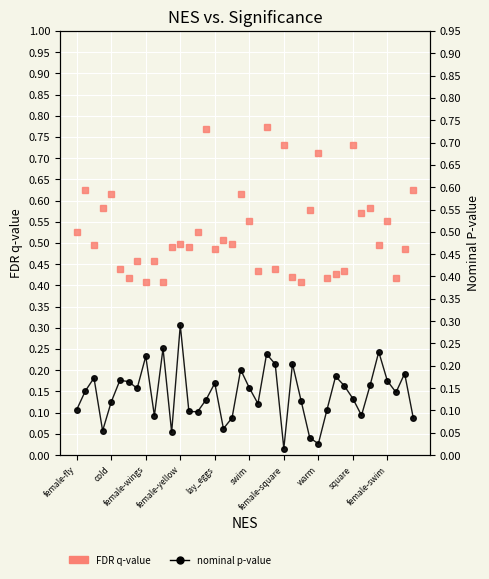

Which has a higher value, lay_eggs or 11?

lay_eggs